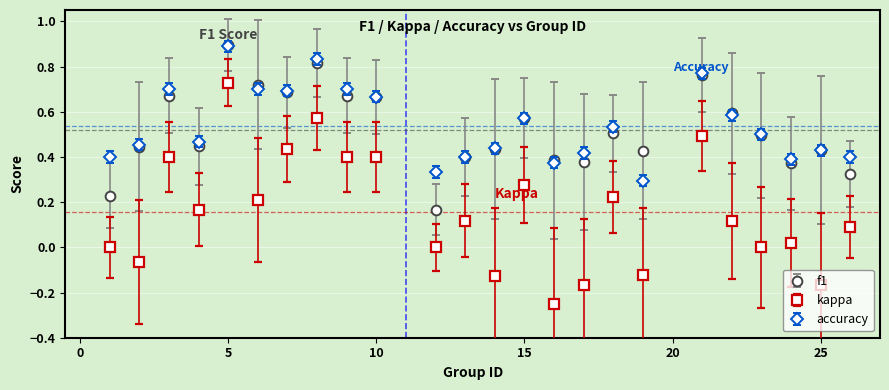

True or false: f1 and kappa cross at least once.

False